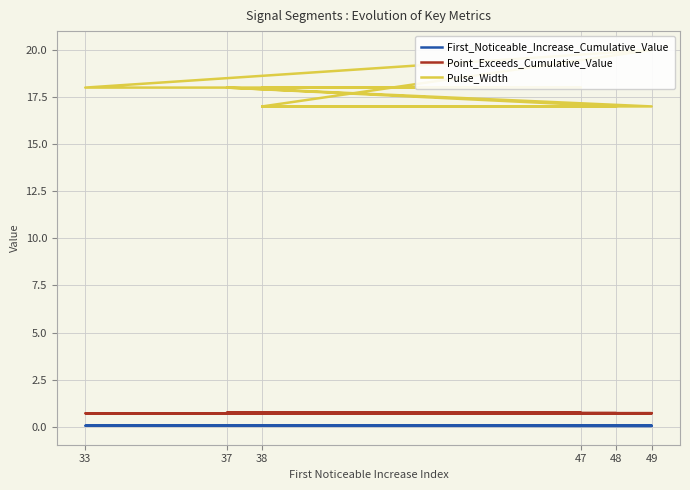

At which category is the sum across all series the highest?

49